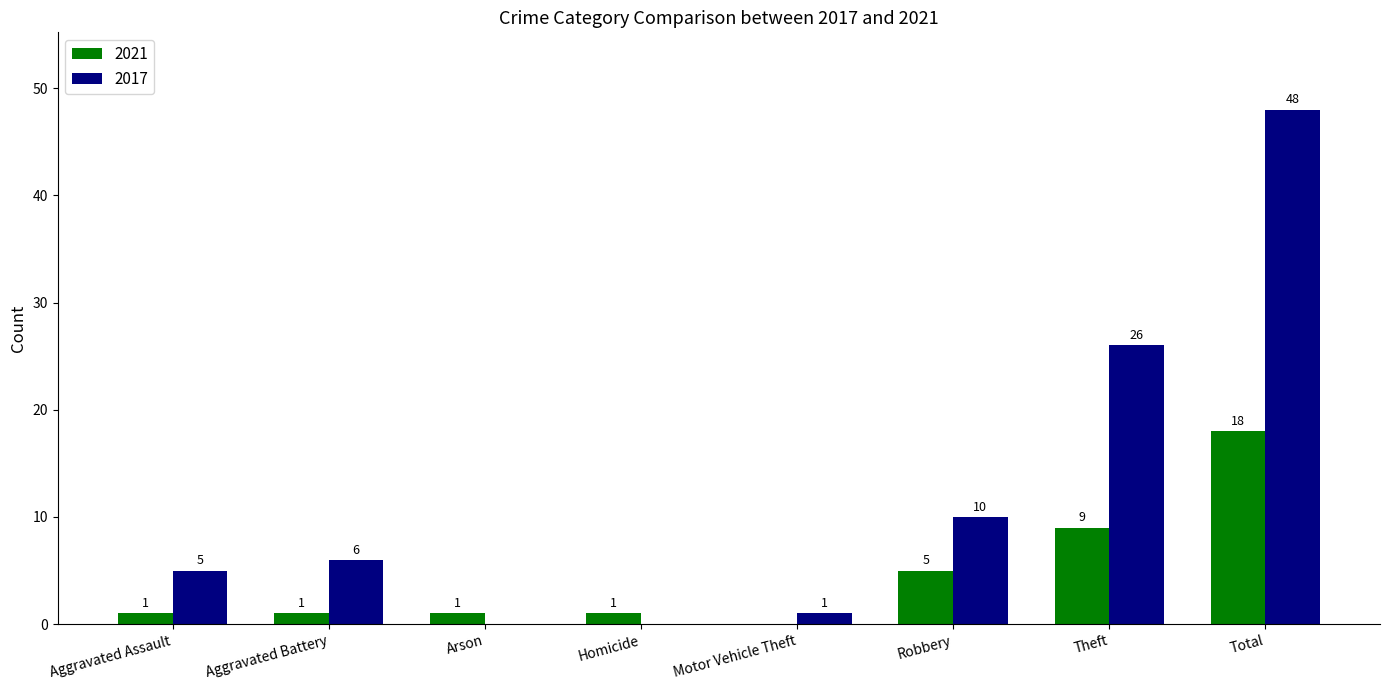

The 2017 series shows 8 at Aggravated Assault. True or false?

False